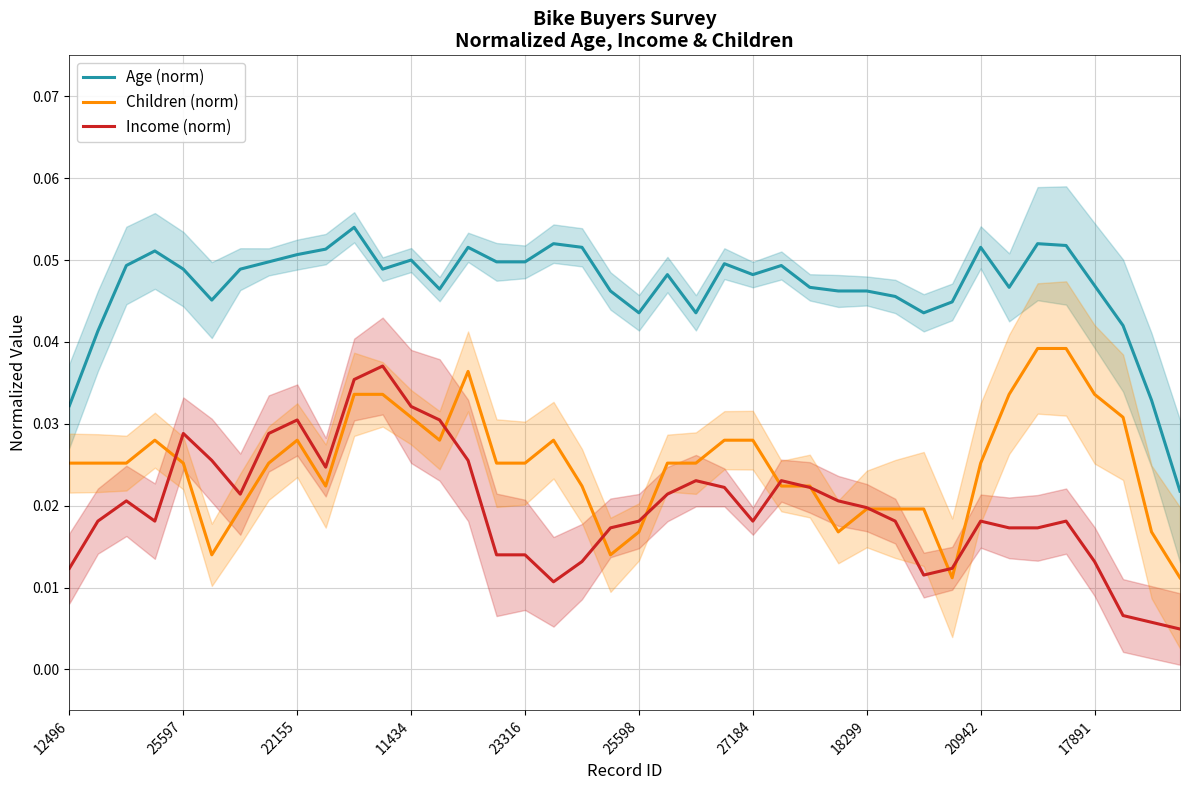

At how many categories does at least one series exceed 0?

40